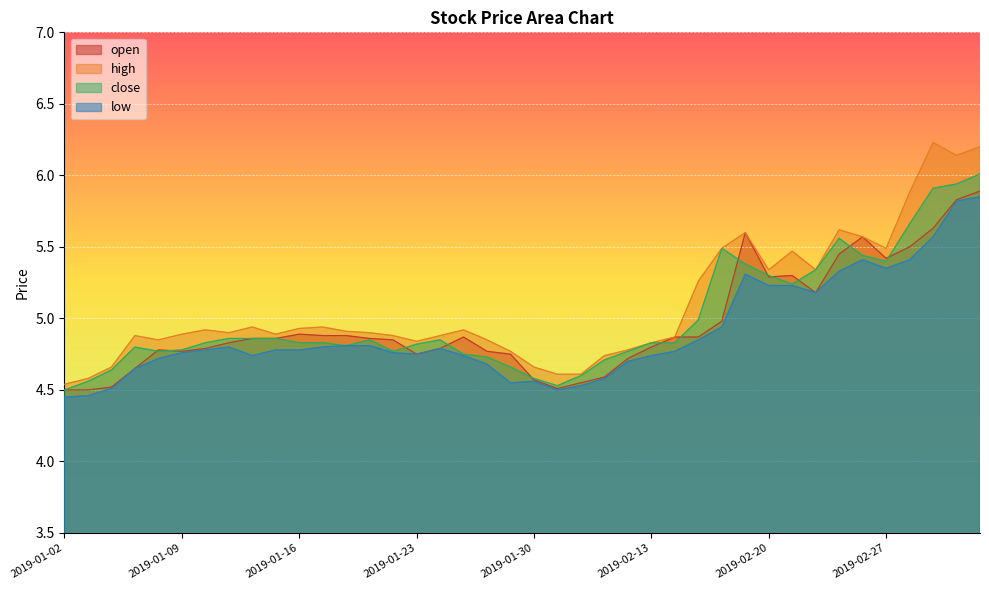

Rank the series by their average value, from highest to lowest.

high, close, open, low